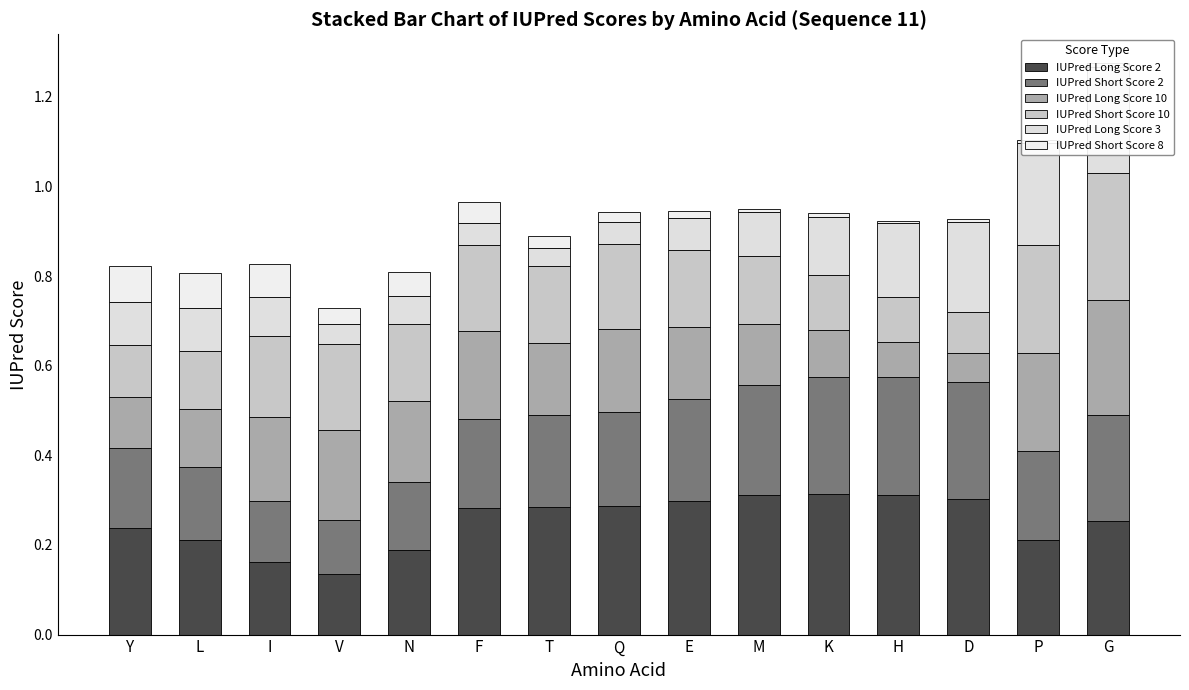

Reading left to right, what are all the values shown in this chart?

IUPred Long Score 2: 0.2	0.2	0.2	0.1	0.2	0.3	0.3	0.3	0.3	0.3	0.3	0.3	0.3	0.2	0.3
IUPred Short Score 2: 0.2	0.2	0.1	0.1	0.2	0.2	0.2	0.2	0.2	0.2	0.3	0.3	0.3	0.2	0.2
IUPred Long Score 10: 0.1	0.1	0.2	0.2	0.2	0.2	0.2	0.2	0.2	0.1	0.1	0.1	0.1	0.2	0.3
IUPred Short Score 10: 0.1	0.1	0.2	0.2	0.2	0.2	0.2	0.2	0.2	0.2	0.1	0.1	0.1	0.2	0.3
IUPred Long Score 3: 0.1	0.1	0.1	0.0	0.1	0.0	0.0	0.1	0.1	0.1	0.1	0.2	0.2	0.2	0.2
IUPred Short Score 8: 0.1	0.1	0.1	0.0	0.1	0.0	0.0	0.0	0.0	0.0	0.0	0.0	0.0	0.0	0.0